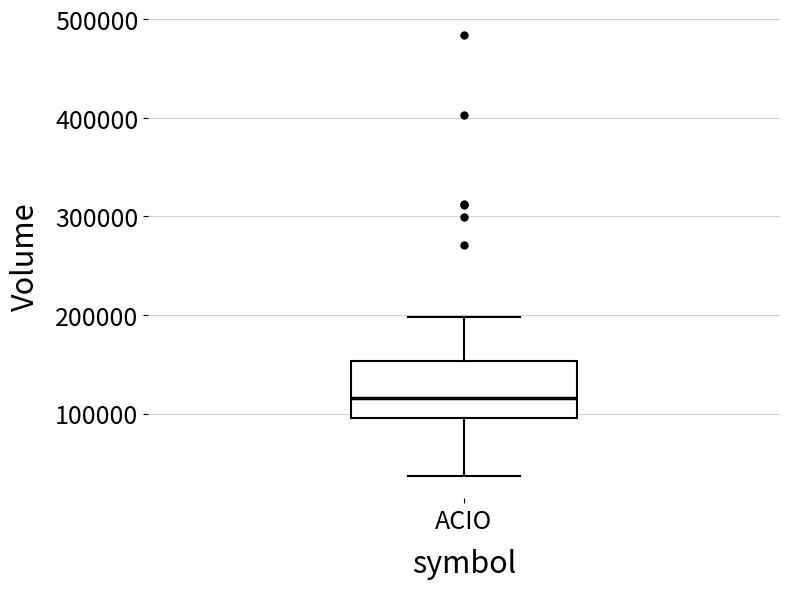

Read this box plot against the y-axis: the position of the median line, the range covered by the box, and the ends of both whiskers. The values are not printed on the chart, so give them approximately, as read against the axis.

median 120000, box 100000 to 150000, whiskers 40000 to 200000